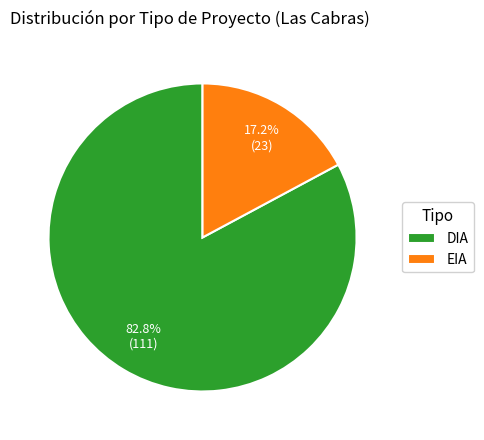

To the nearest percent, what is the difference between the largest and smallest slice percentages?

66%